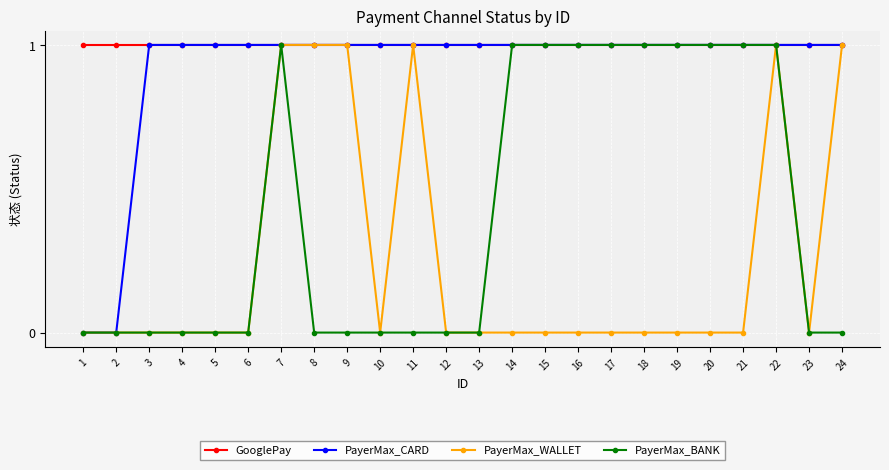

How many categories are shown in the chart?

24